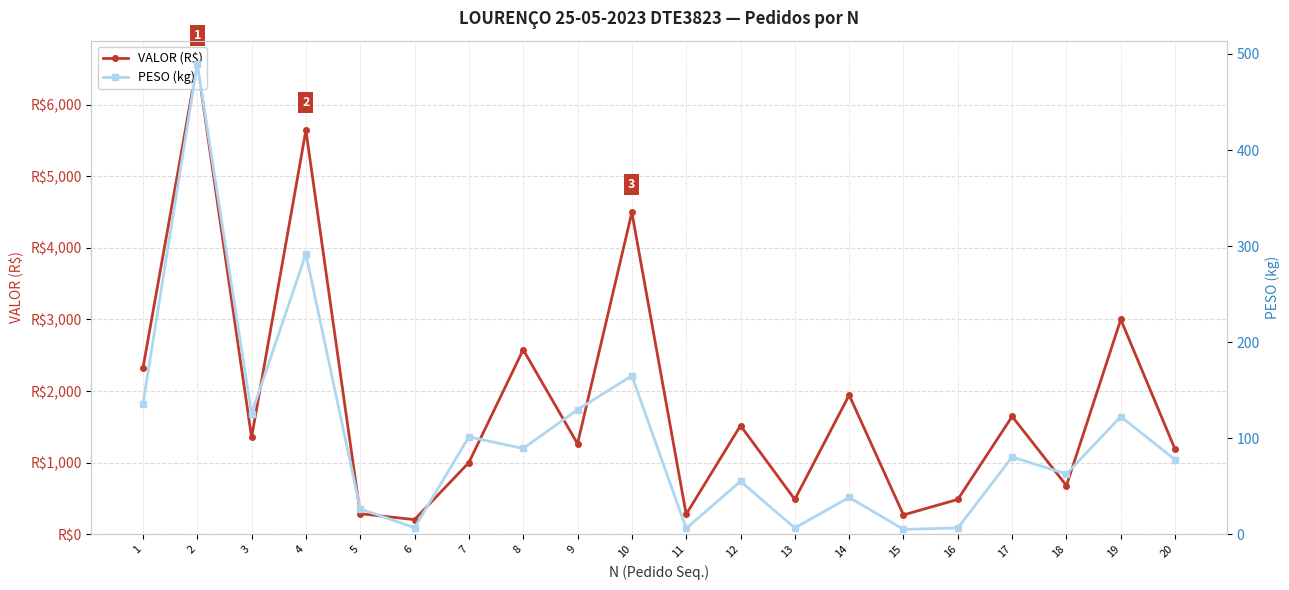

Between 1 and 7, which series saw the biggest shift?

VALOR (R$)